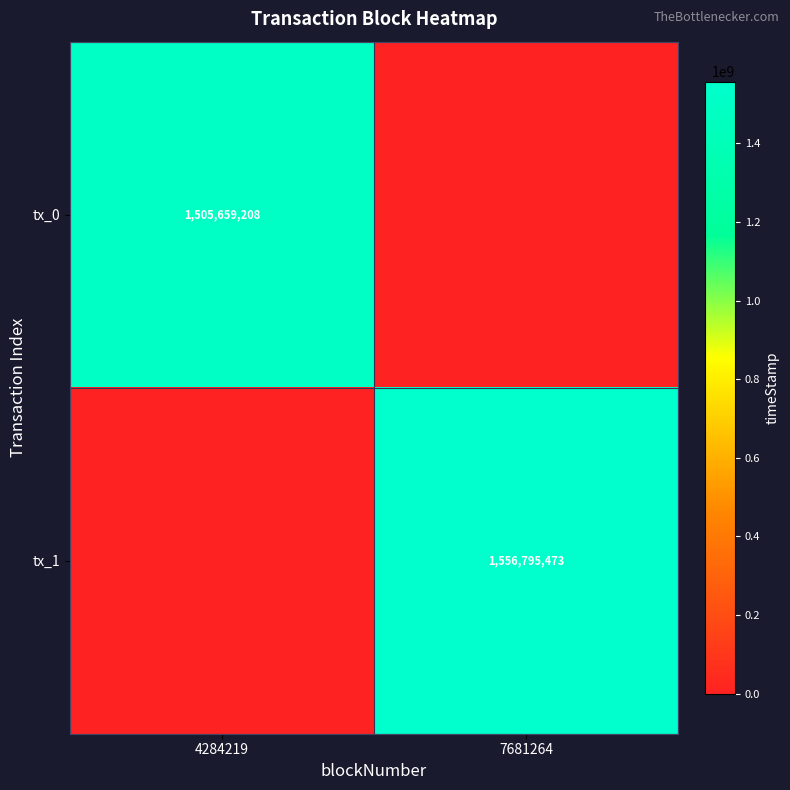

Is the value of tx_1 at 7681264 greater than the value of tx_0 at 4284219?

Yes